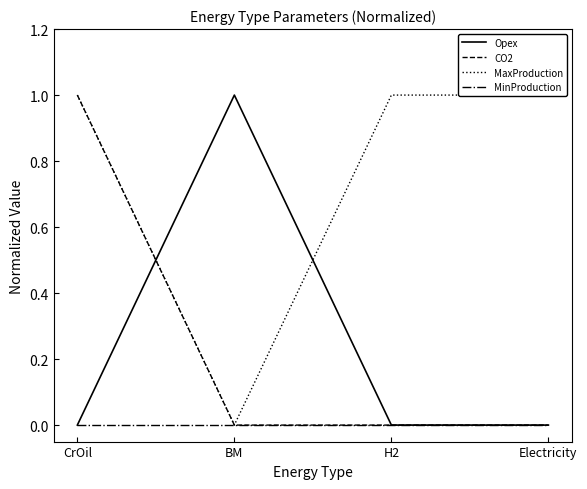

What is the difference between the maximum and minimum values in the CO2 series?

1